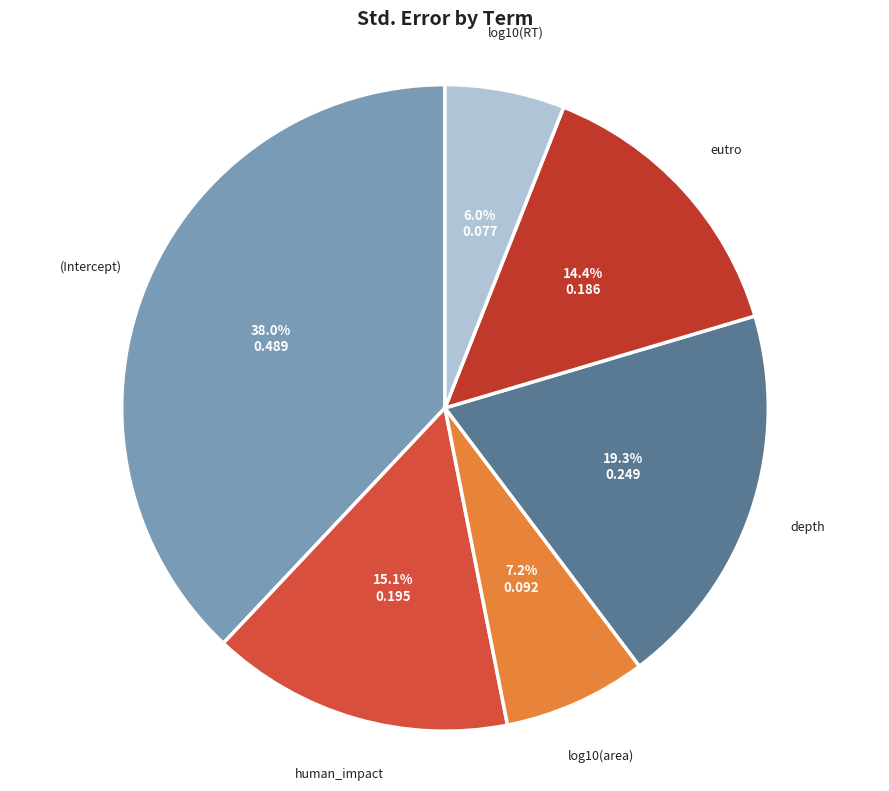

Combined, do human_impact and depth account for over 50%?

No